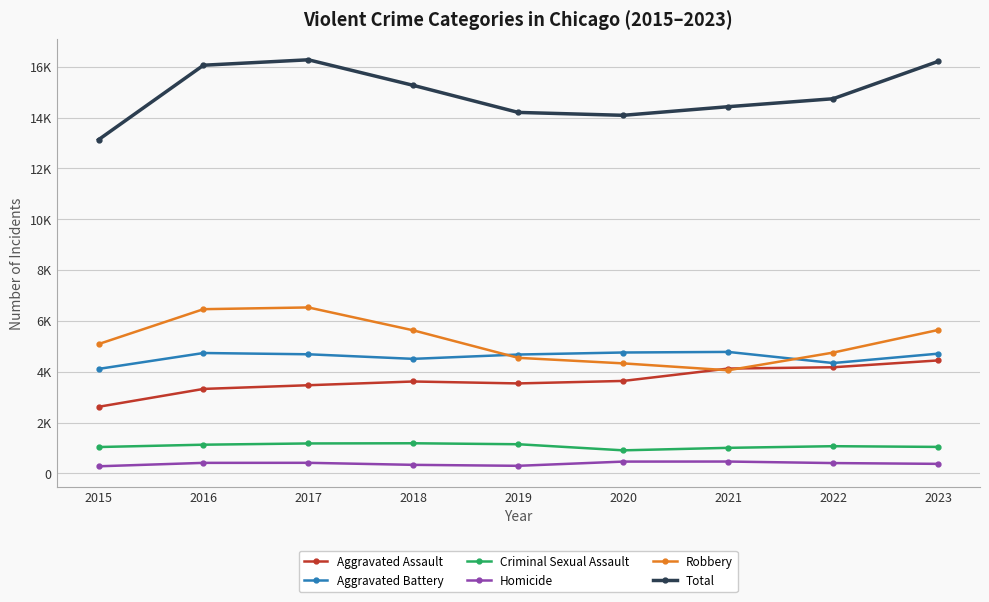

At which label does Aggravated Battery first exceed 4686?

2016